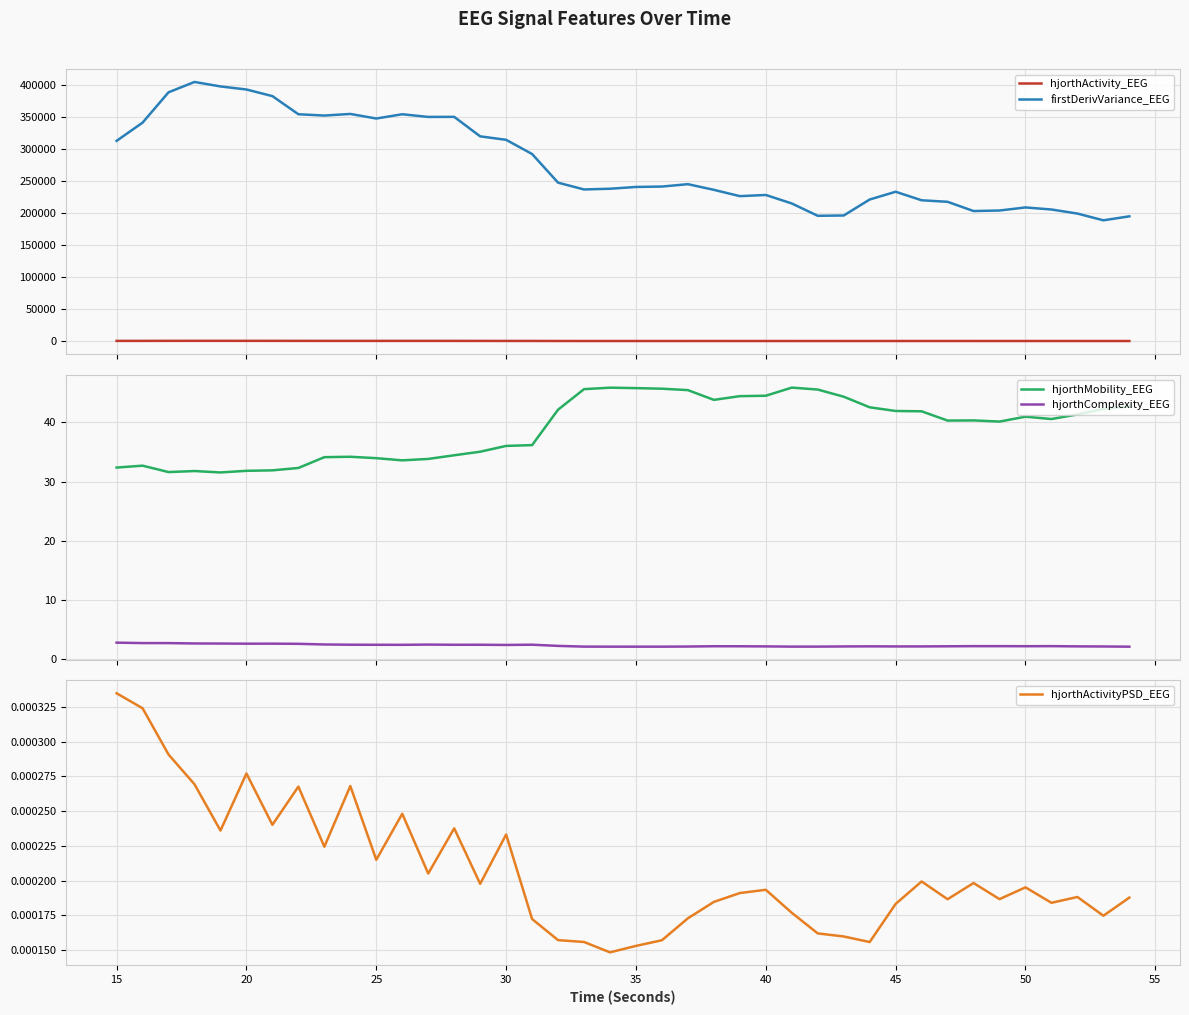

Which series has the largest total across all categories?

firstDerivVariance_EEG